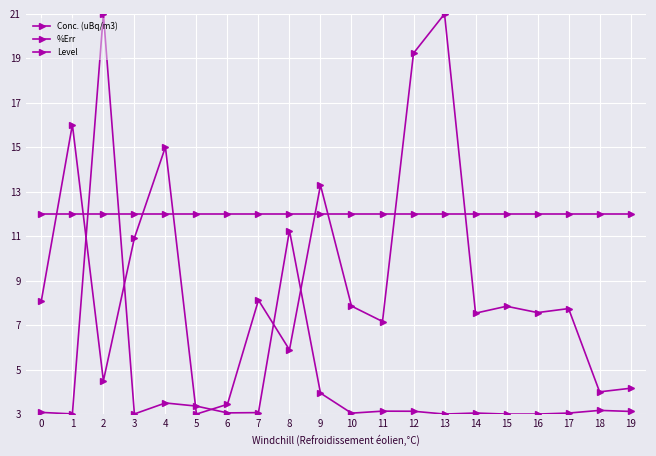

Count the number of data series in this chart.

3